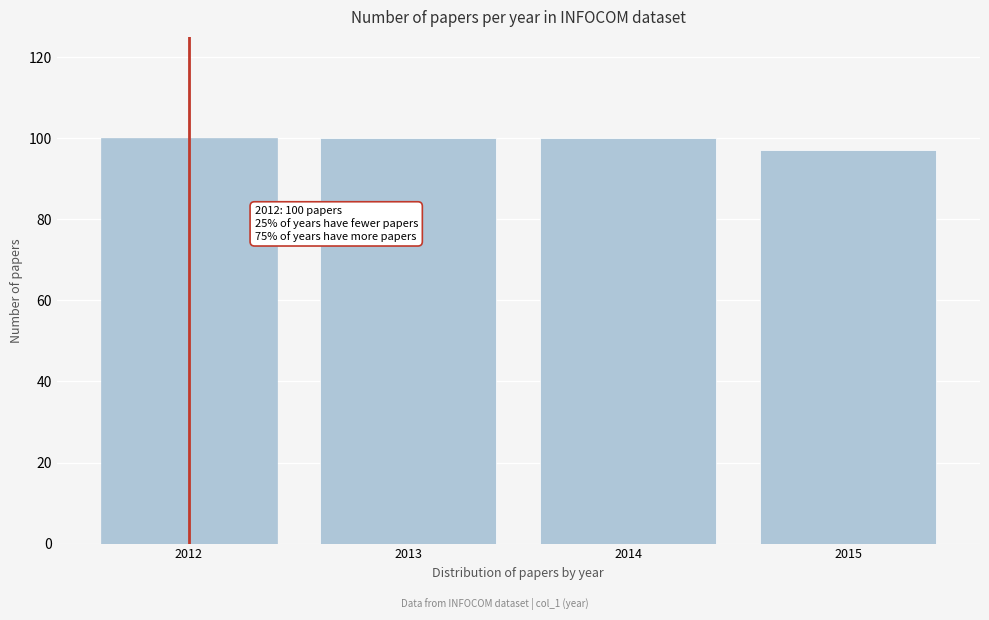

Reading right to left, extract all data points from this chart.

97	100	100	100